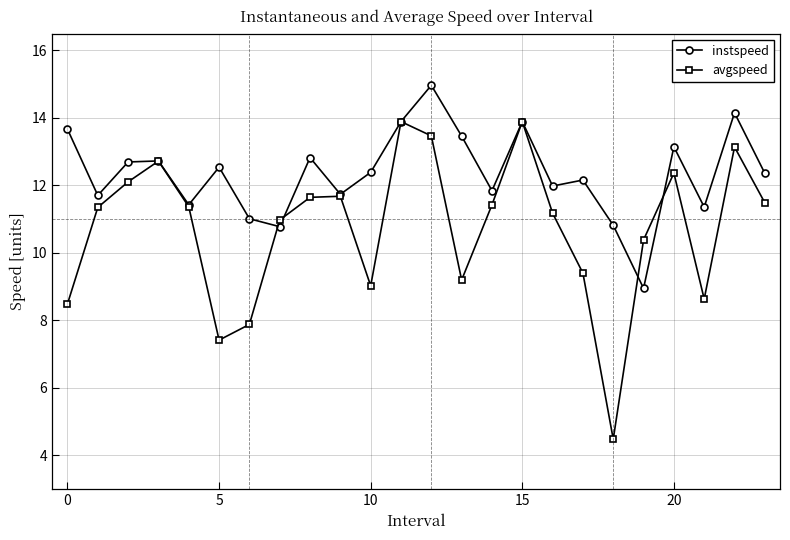

In avgspeed, how many points are higher than both neighbors (excluding endpoints)?

6